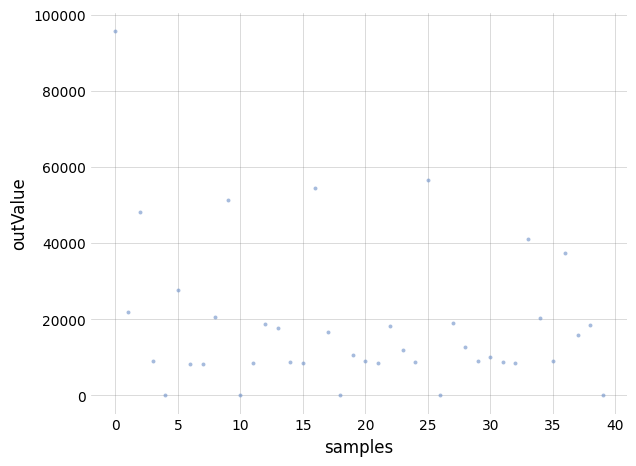

What is the range of Y values (max minus min)?

95667.1